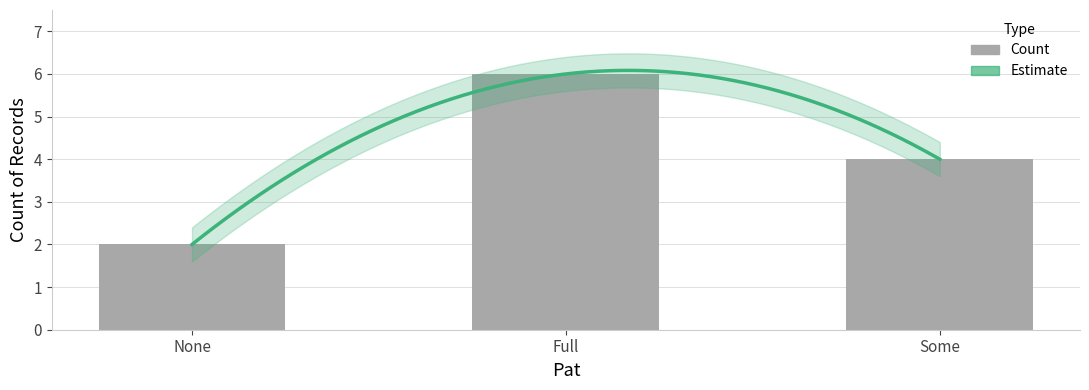

What position from the left is None?

1